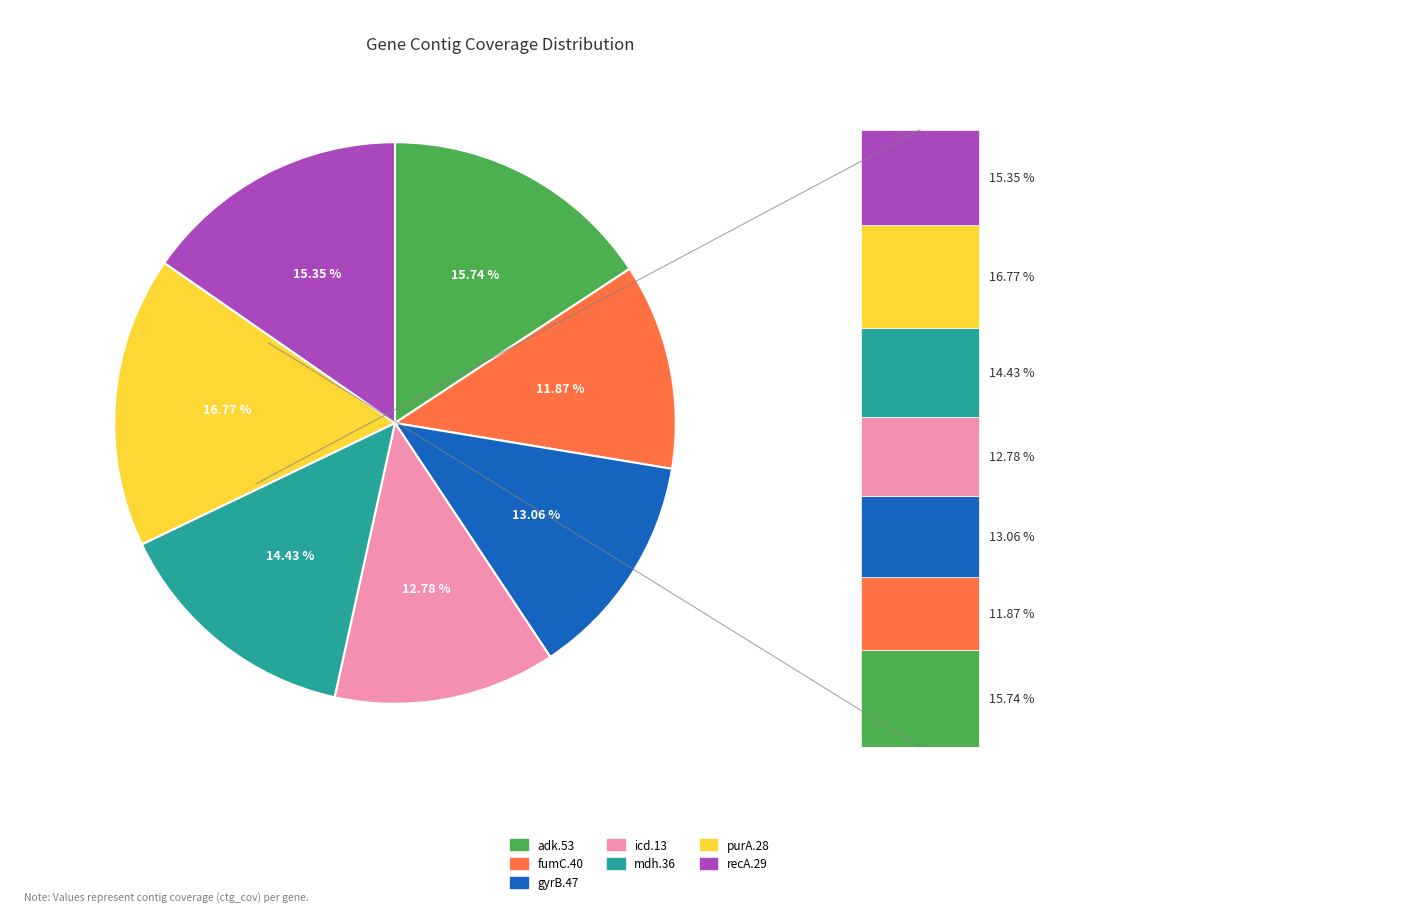

What is the smallest slice in the pie chart?

fumC.40